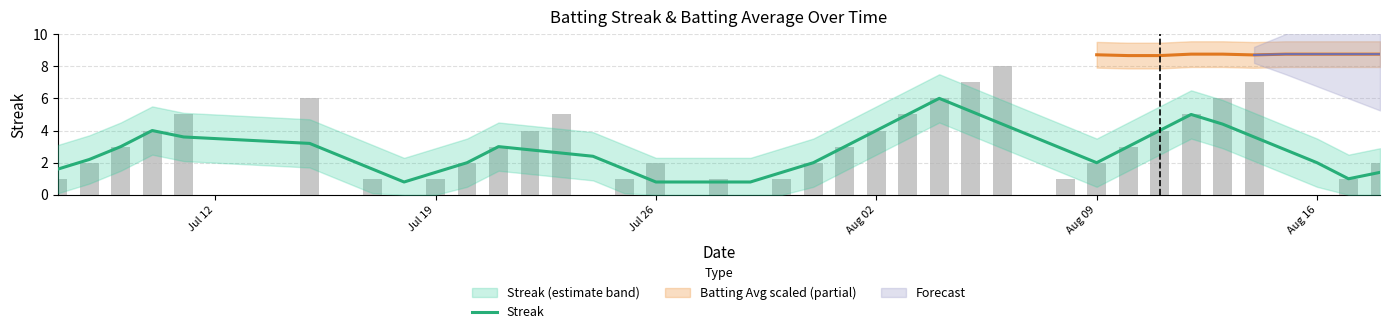

How many values are below 2?

12